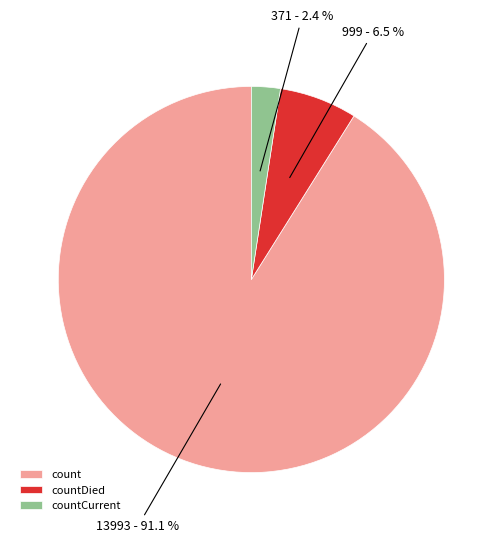

What is the smallest slice in the pie chart?

countCurrent